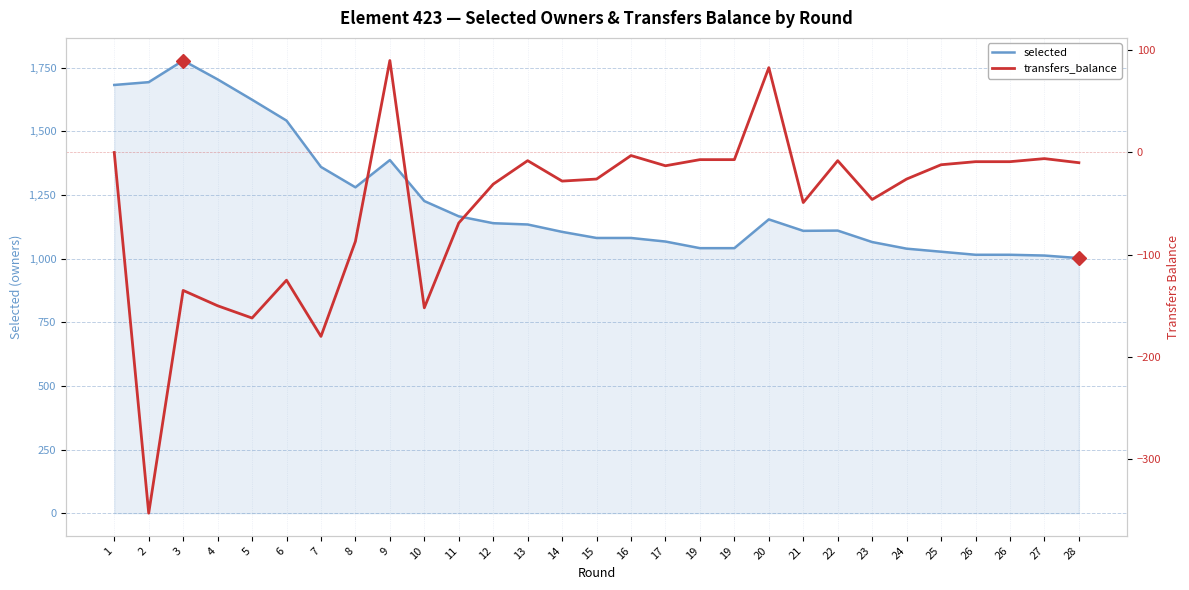

How many values in transfers_balance are above zero?

2